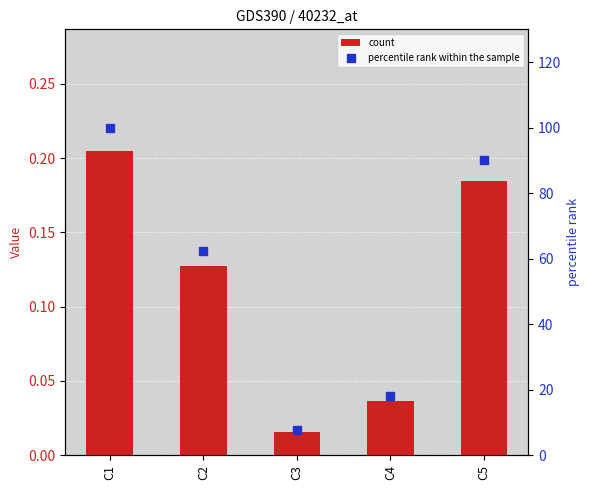

What is the greatest value displayed?

100.0